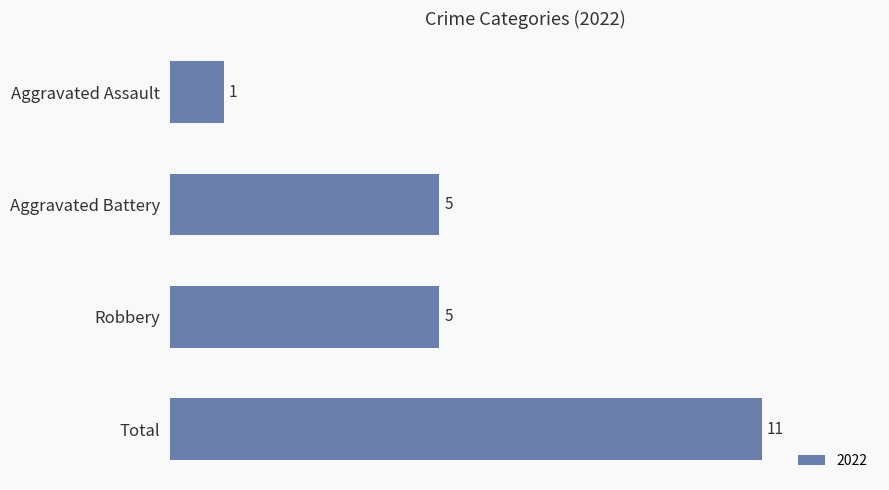

Reading top to bottom, transcribe all the data shown in this chart.

1	5	5	11